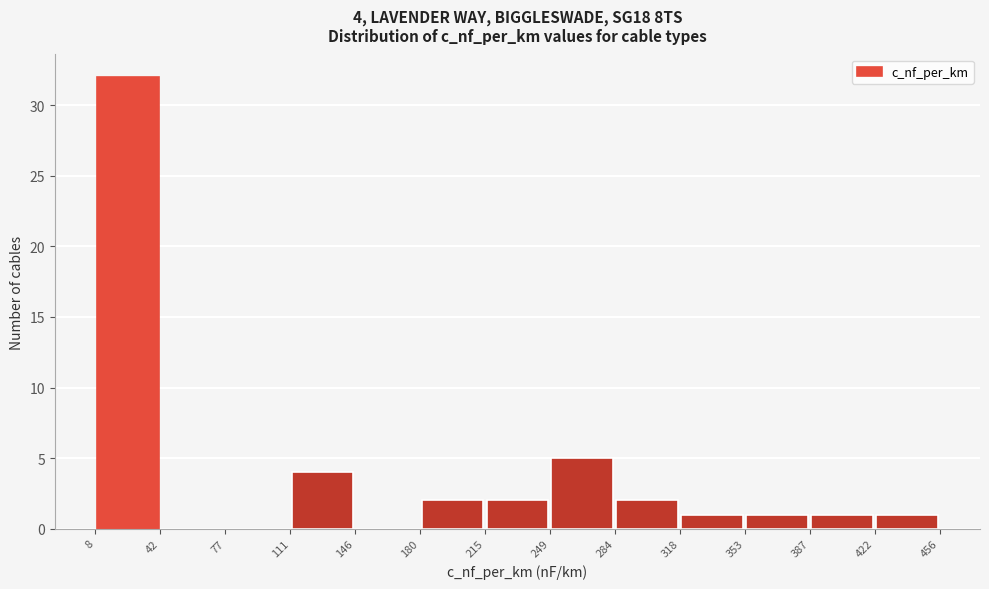

Which range on the x-axis has the tallest bar?

8 to 42